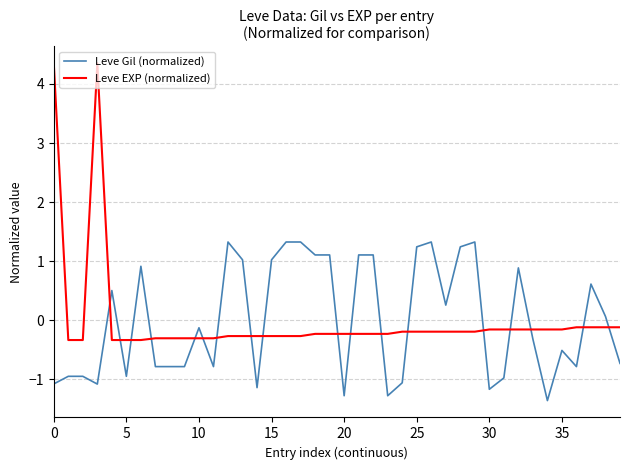

Which series has the largest range (max minus min)?

Leve EXP (normalized)